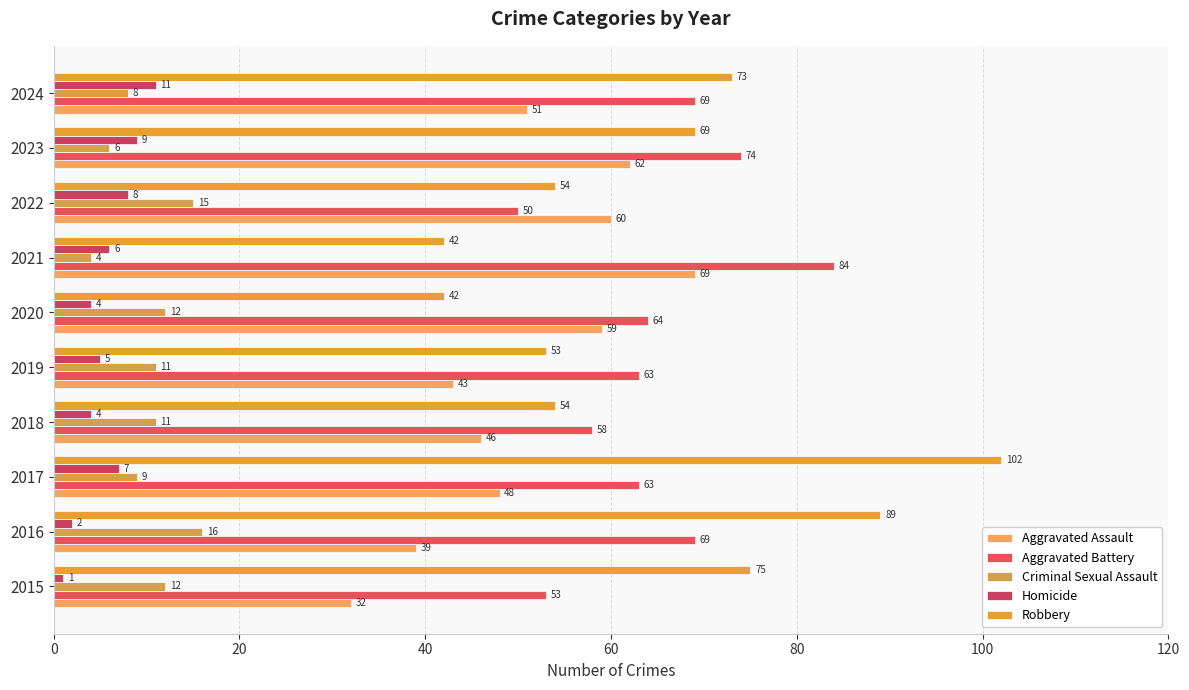

At which category is the sum across all series the highest?

2017